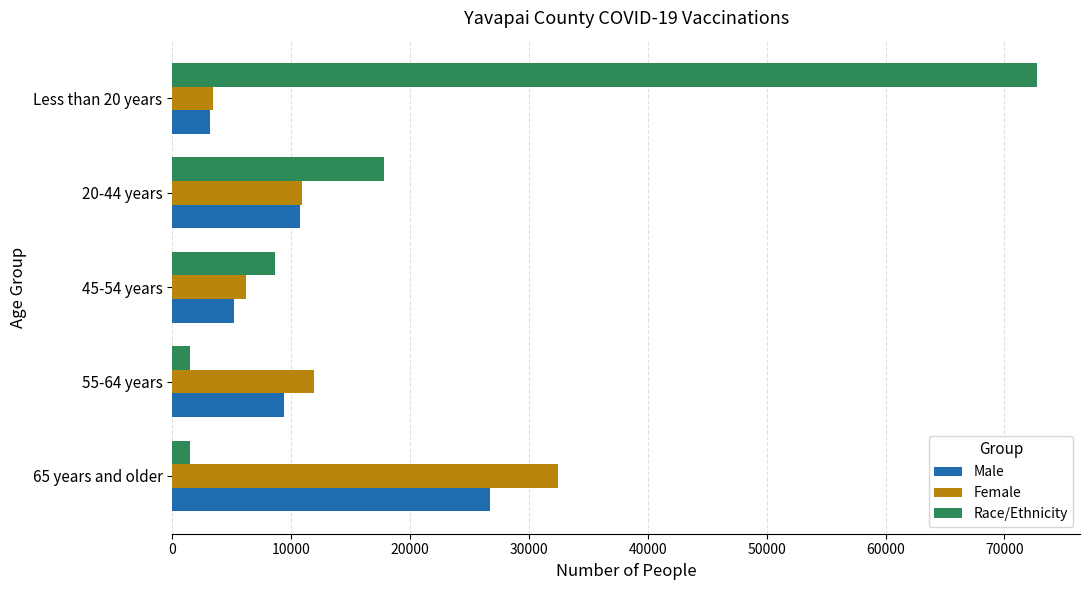

At which category is the sum across all series the highest?

Less than 20 years